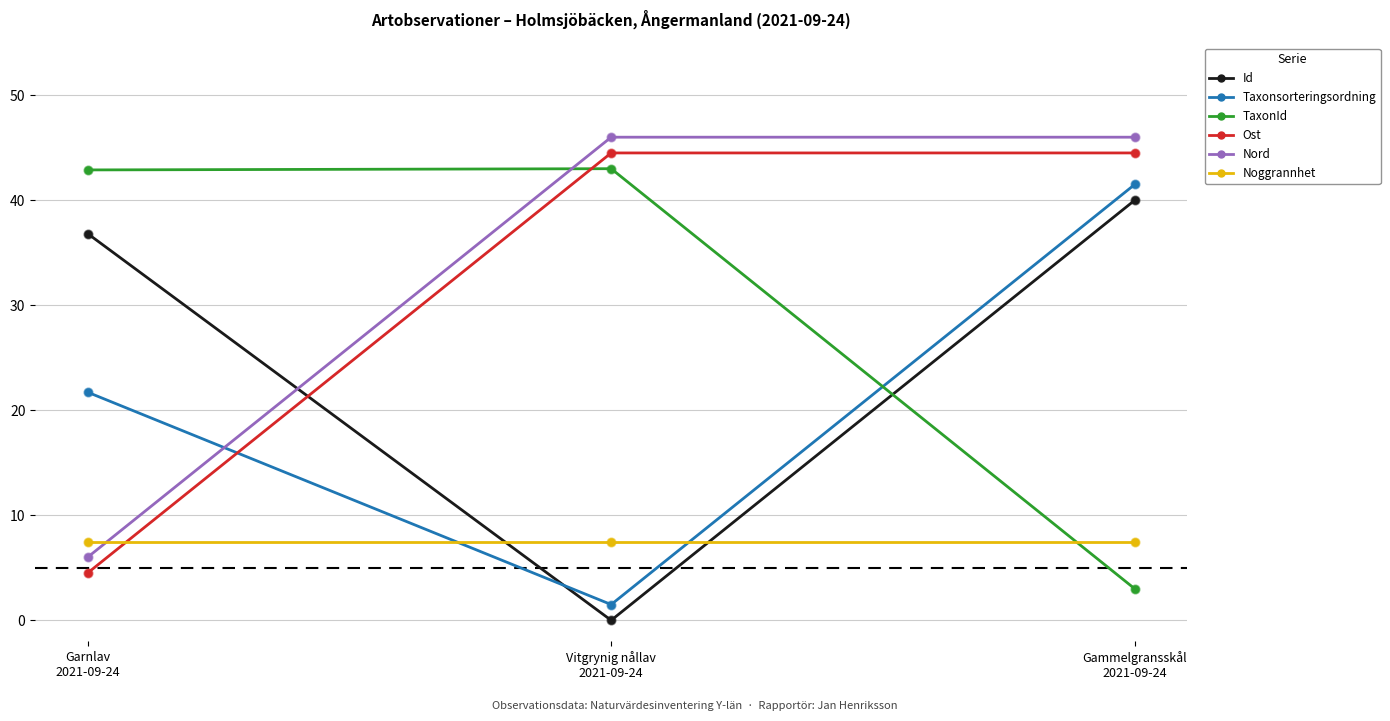

At how many categories does at least one series exceed 2?

3